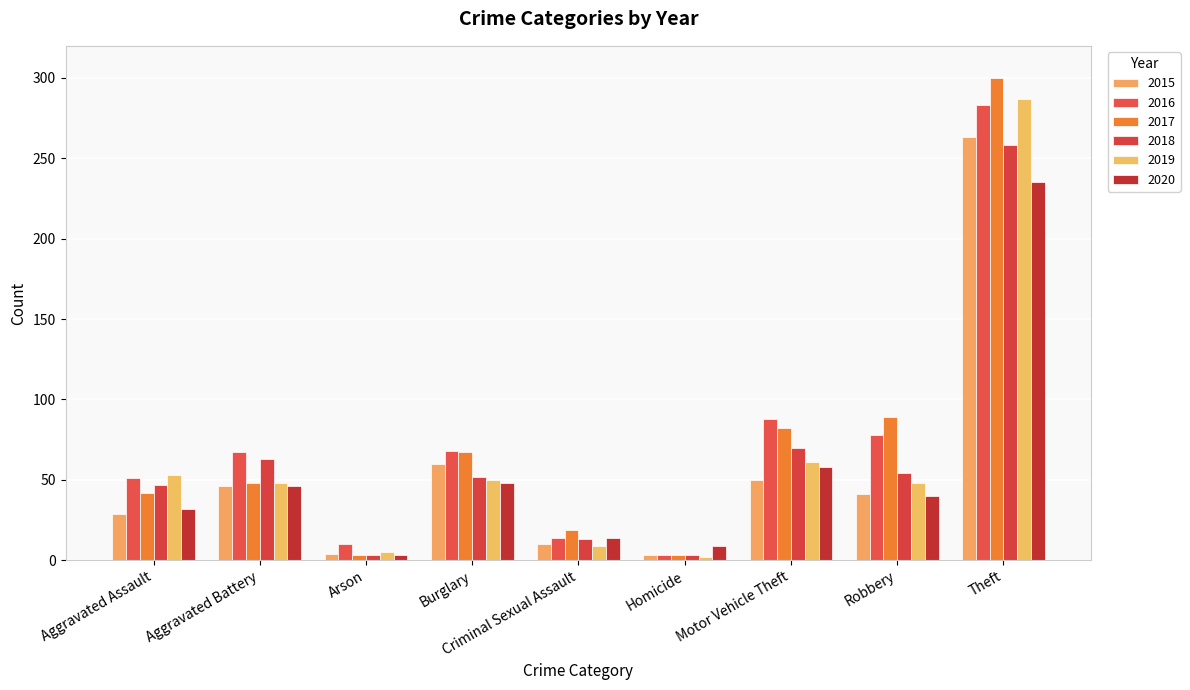

What is the lowest value of the 2016 series?

3